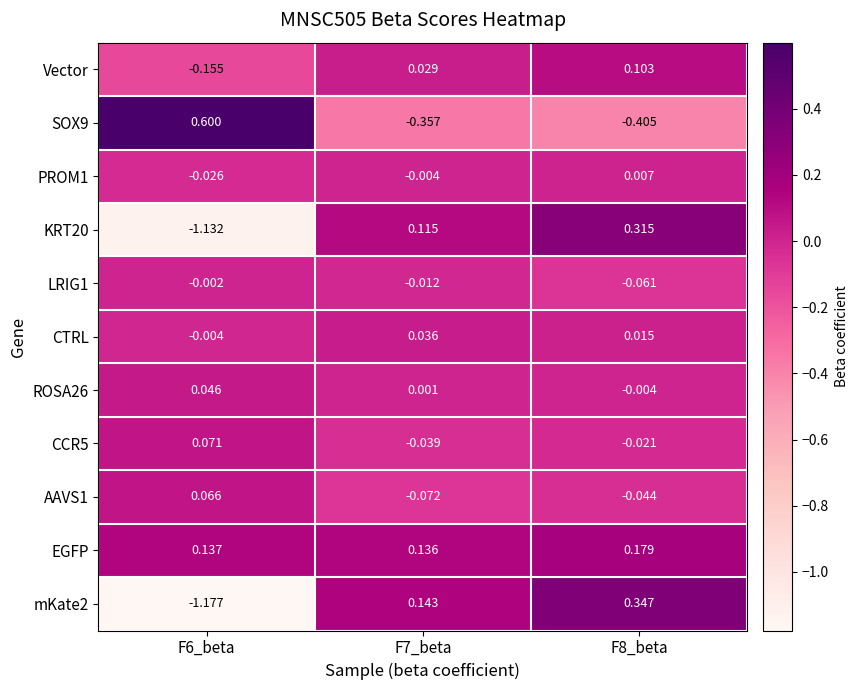

Is the value of CCR5 at F6_beta greater than the value of ROSA26 at F8_beta?

Yes